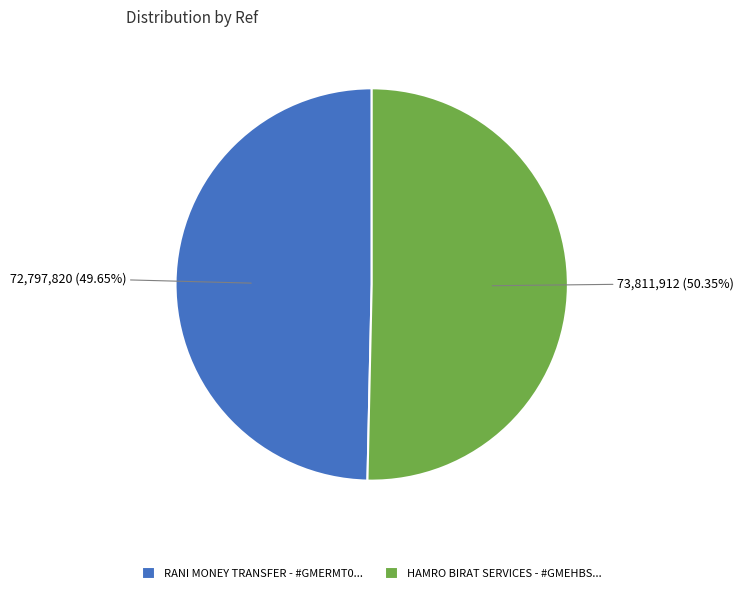

How many slices are in this pie chart?

2